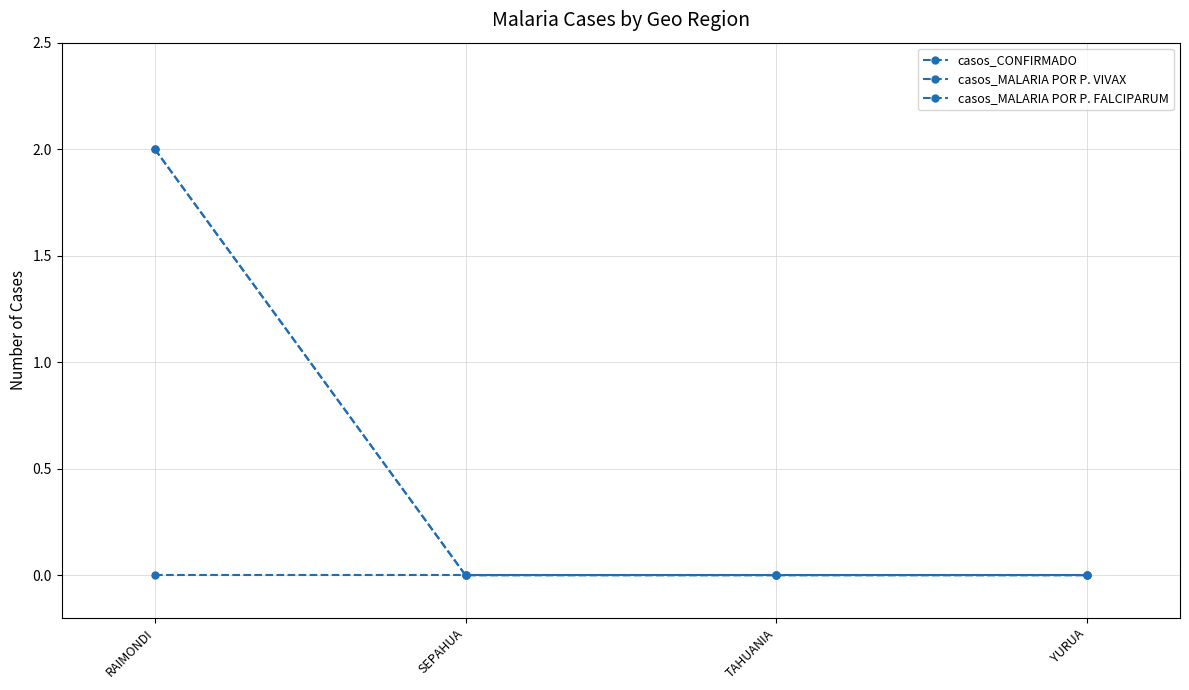

The casos_MALARIA POR P. VIVAX series shows 0 at TAHUANIA. True or false?

True